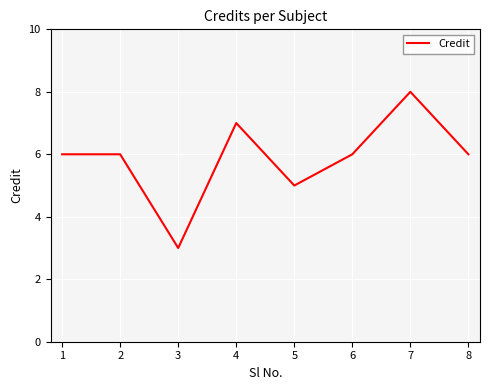

What is the difference between the maximum and second lowest values?

3